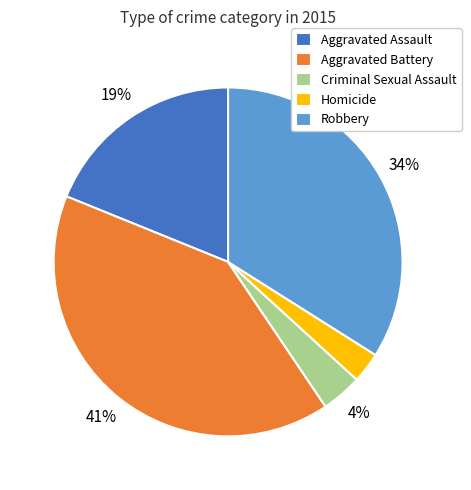

To the nearest percent, what portion does Robbery represent?

34%